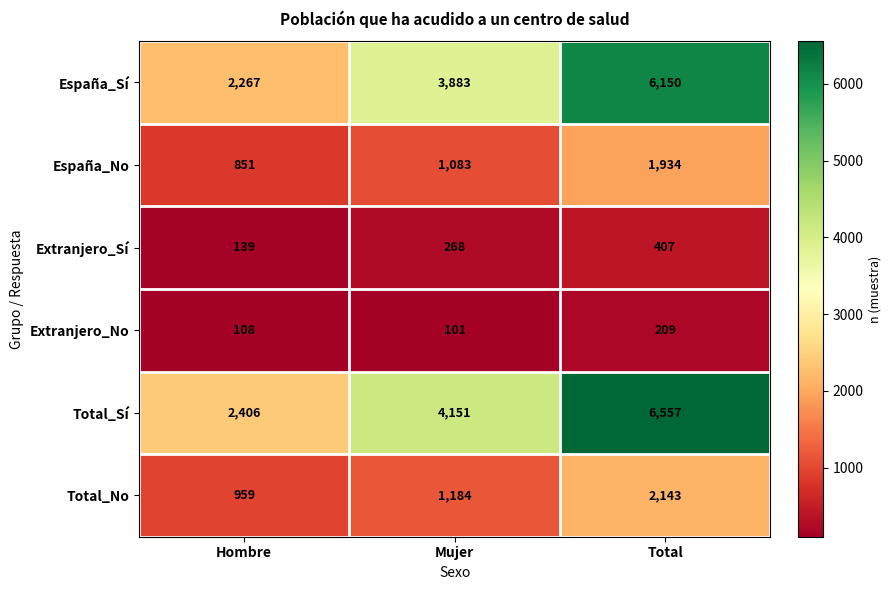

The value of España_Sí at Hombre is 2267. True or false?

True